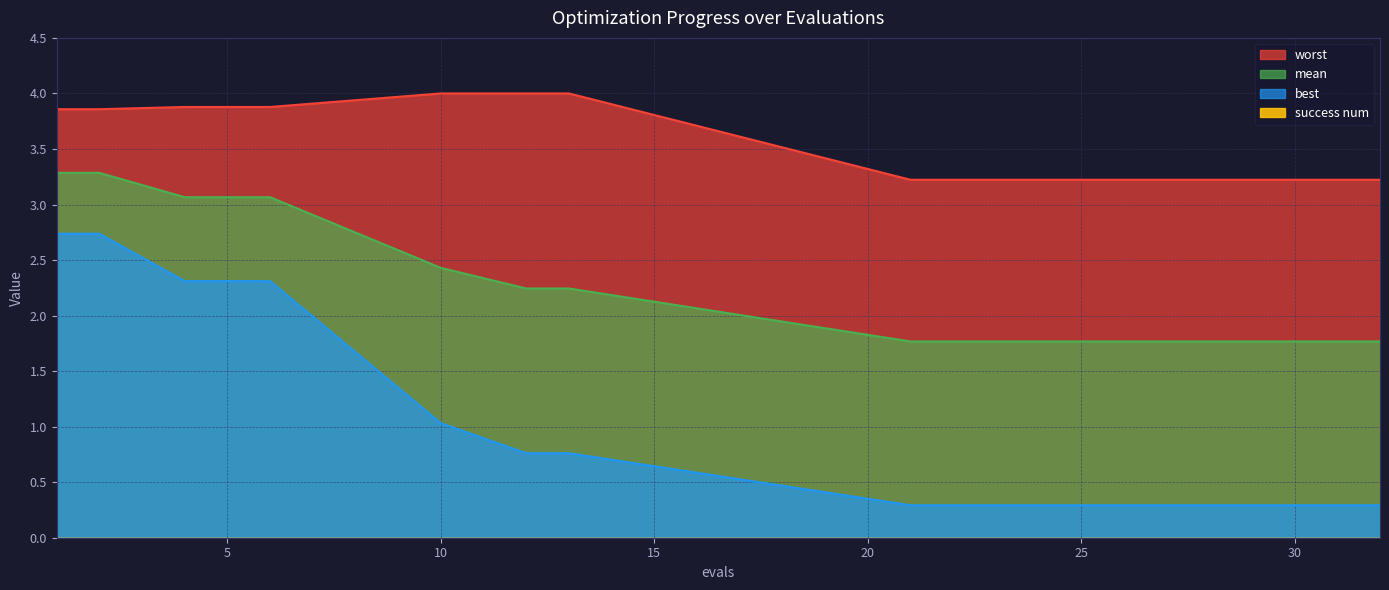

Which category has the lowest value across all series?

21